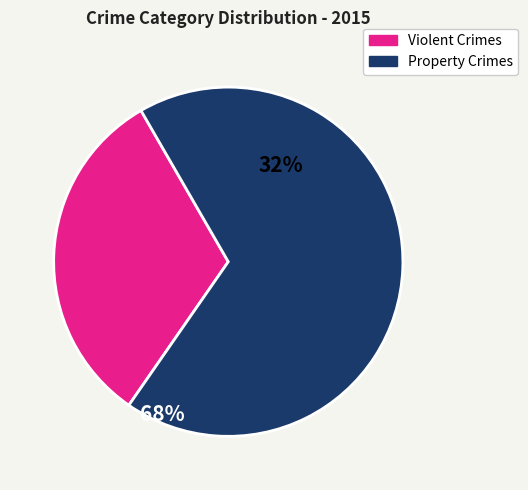

Combined, do Violent Crimes and Property Crimes account for over 50%?

Yes